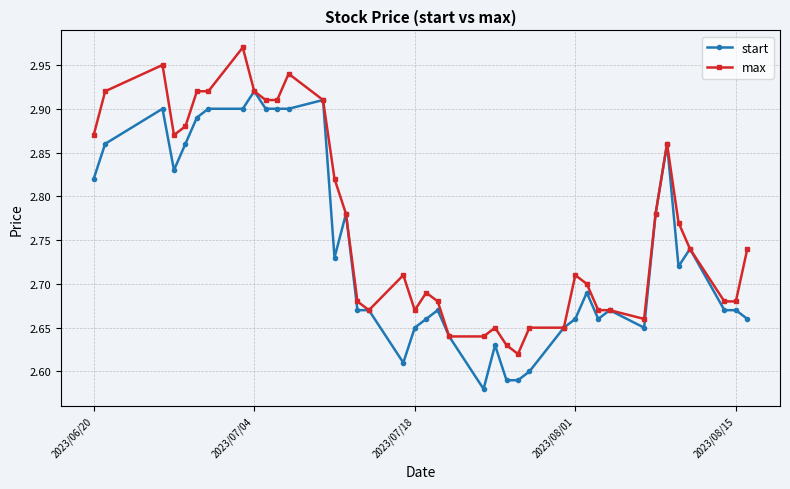

List the series in order of their peak value, highest first.

max, start